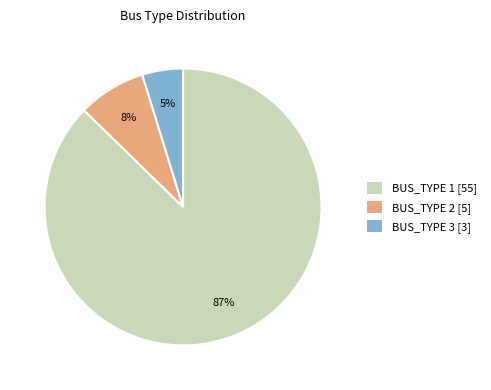

To the nearest percent, what percentage of the pie is BUS_TYPE 3?

5%